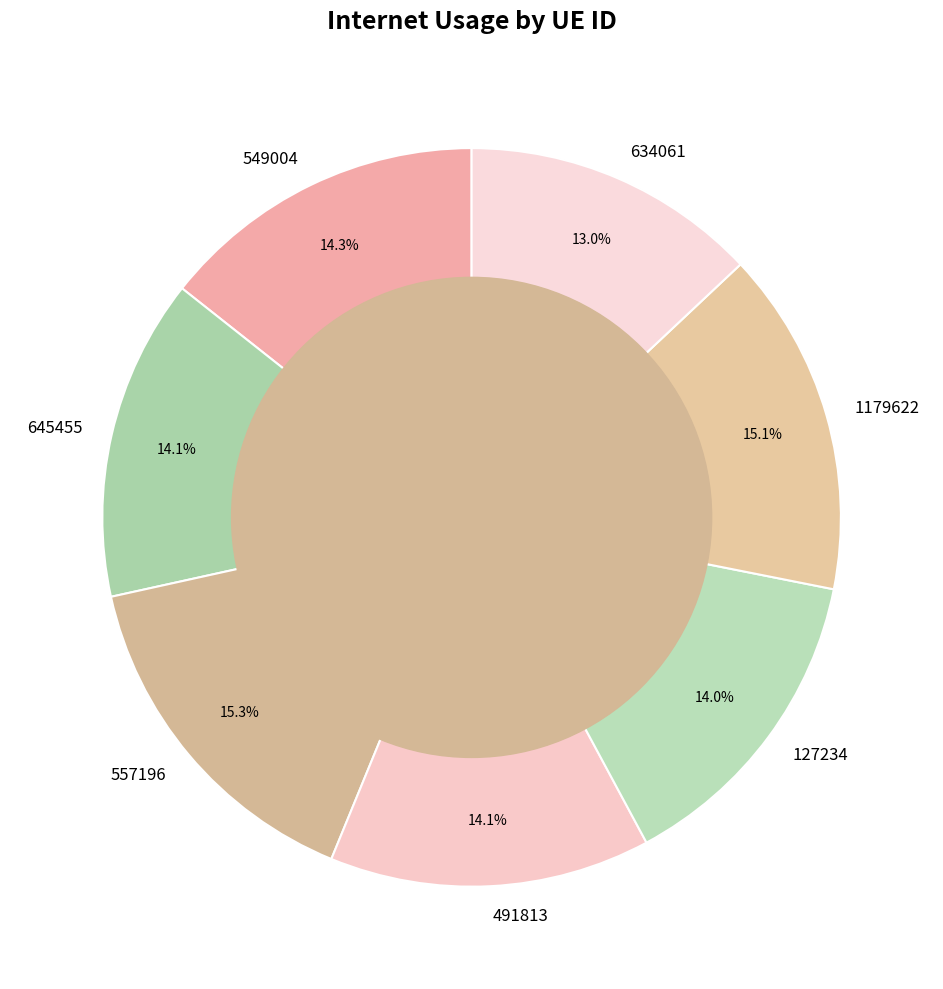

Is there a majority slice in this chart?

No